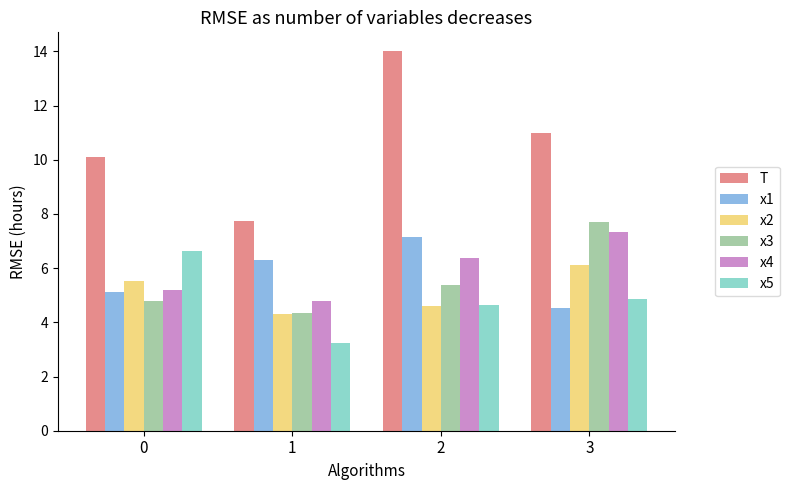

How many values in the x1 series are below 6?

2